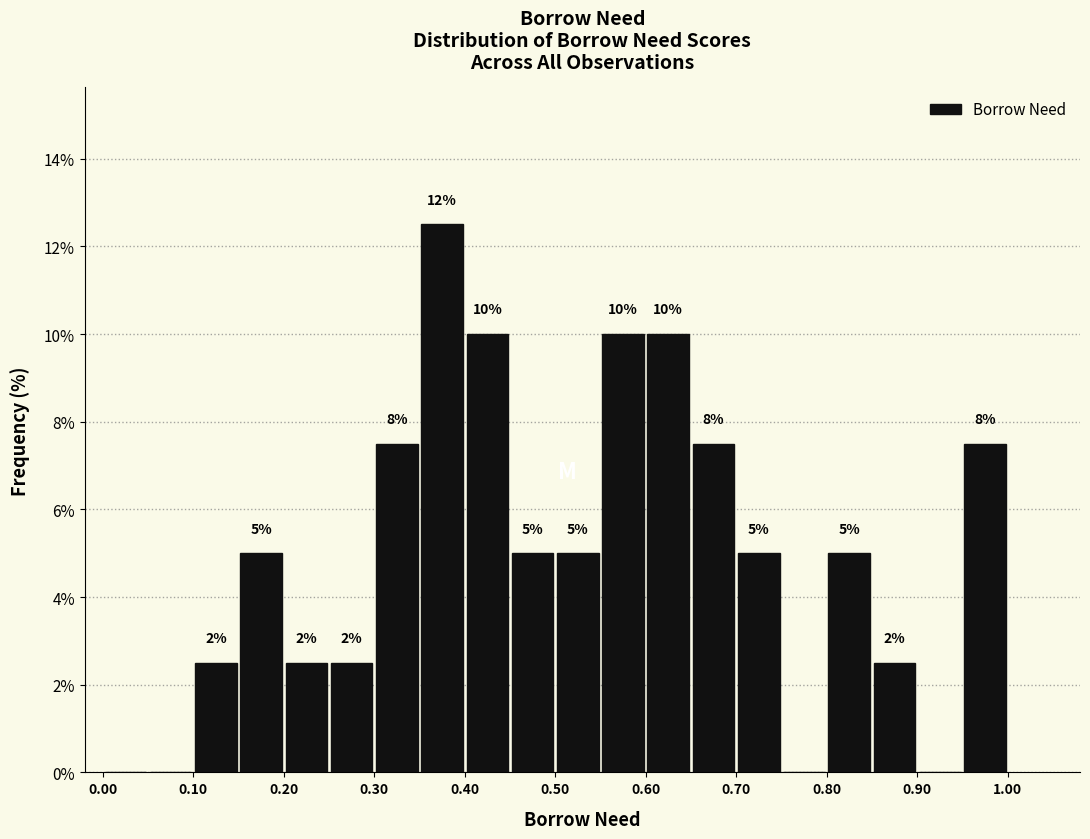

Which range on the x-axis has the tallest bar?

0.35 to 0.40